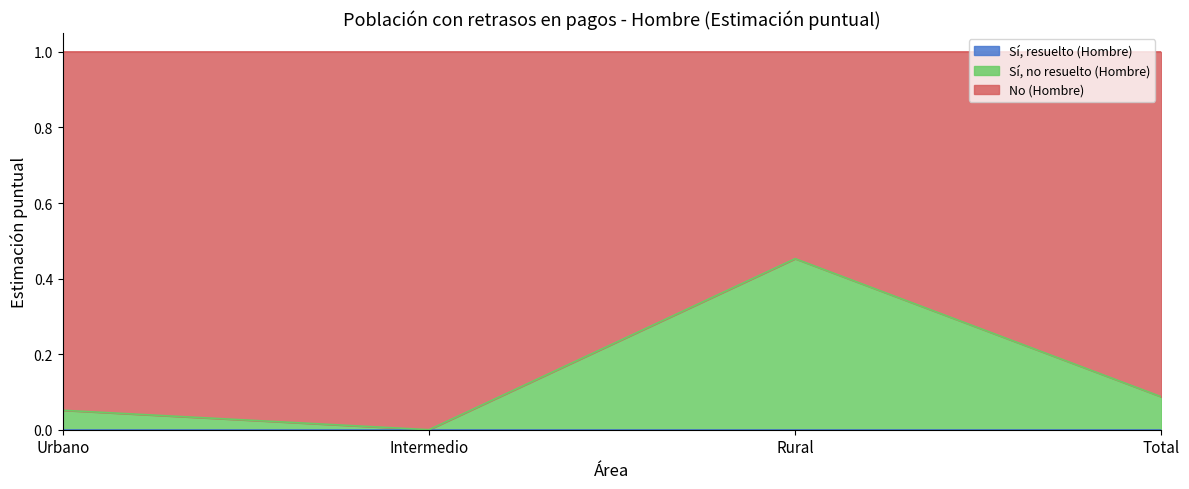

Where is the first local maximum for No (Hombre)?

Intermedio